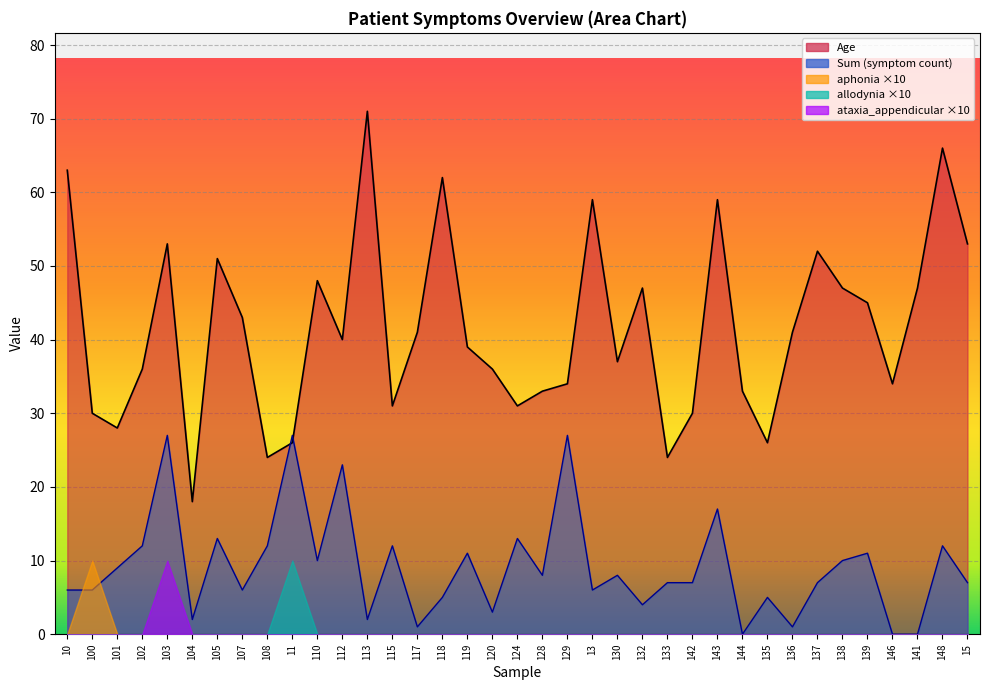

Reading left to right, transcribe all the data shown in this chart.

Age: 63	30	28	36	53	18	51	43	24	26	48	40	71	31	41	62	39	36	31	33	34	59	37	47	24	30	59	33	26	41	52	47	45	34	47	66	53
afferent_pupil_defect: 0	0	0	0	0	0	0	0	0	0	0	0	0	0	0	0	0	0	0	0	0	0	0	0	0	0	0	0	0	0	0	0	0	0	0	0	0
aphonia: 0	1	0	0	0	0	0	0	0	0	0	0	0	0	0	0	0	0	0	0	0	0	0	0	0	0	0	0	0	0	0	0	0	0	0	0	0
allodynia: 0	0	0	0	0	0	0	0	0	1	0	0	0	0	0	0	0	0	0	0	0	0	0	0	0	0	0	0	0	0	0	0	0	0	0	0	0
ataxia_appendicular: 0	0	0	0	1	0	0	0	0	0	0	0	0	0	0	0	0	0	0	0	0	0	0	0	0	0	0	0	0	0	0	0	0	0	0	0	0
Sum: 6	6	9	12	27	2	13	6	12	27	10	23	2	12	1	5	11	3	13	8	27	6	8	4	7	7	17	0	5	1	7	10	11	0	0	12	7